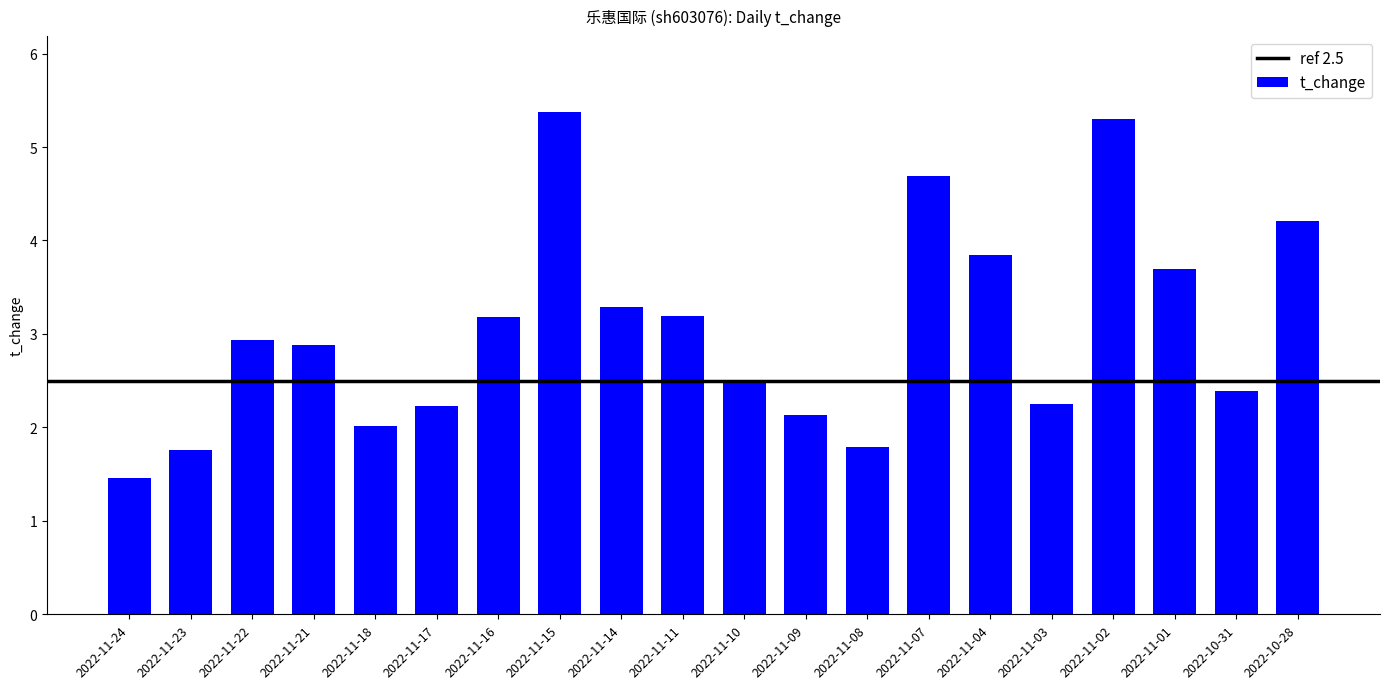

What is the sum of all values?

61.1